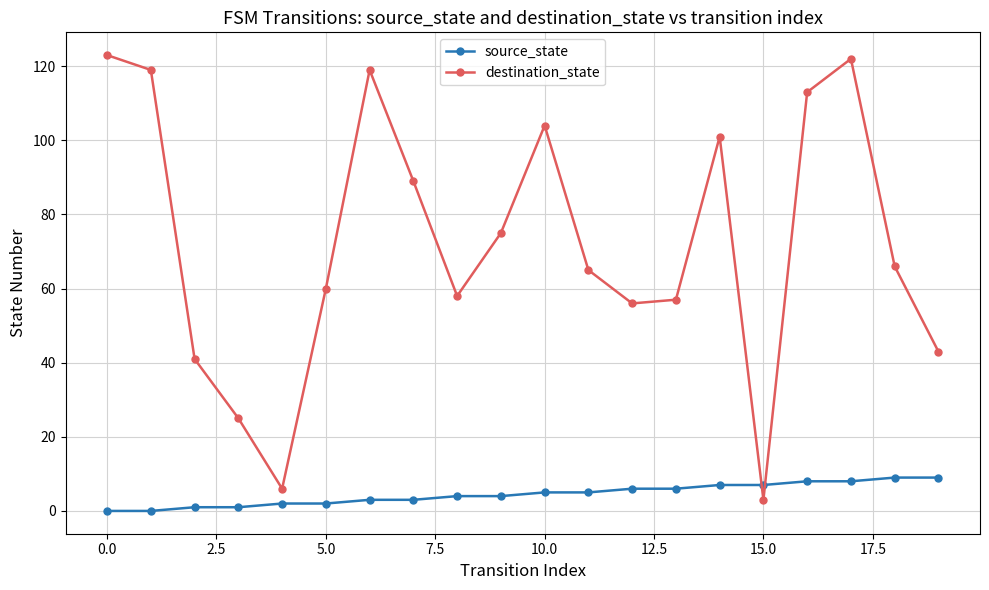

What is the value of the destination_state point at the 13th from the left?

56